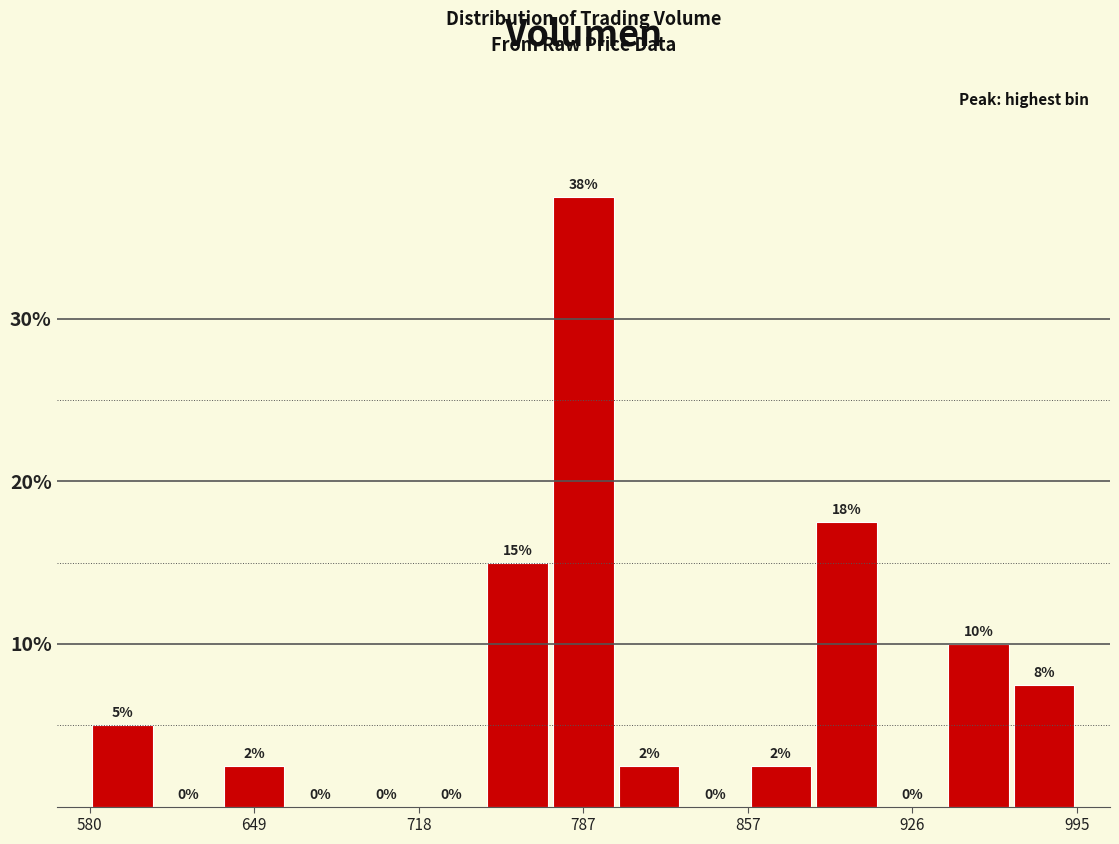

Around what value on the x-axis is the tallest bar? Give the approximate position of its centre, as read against the axis.

790